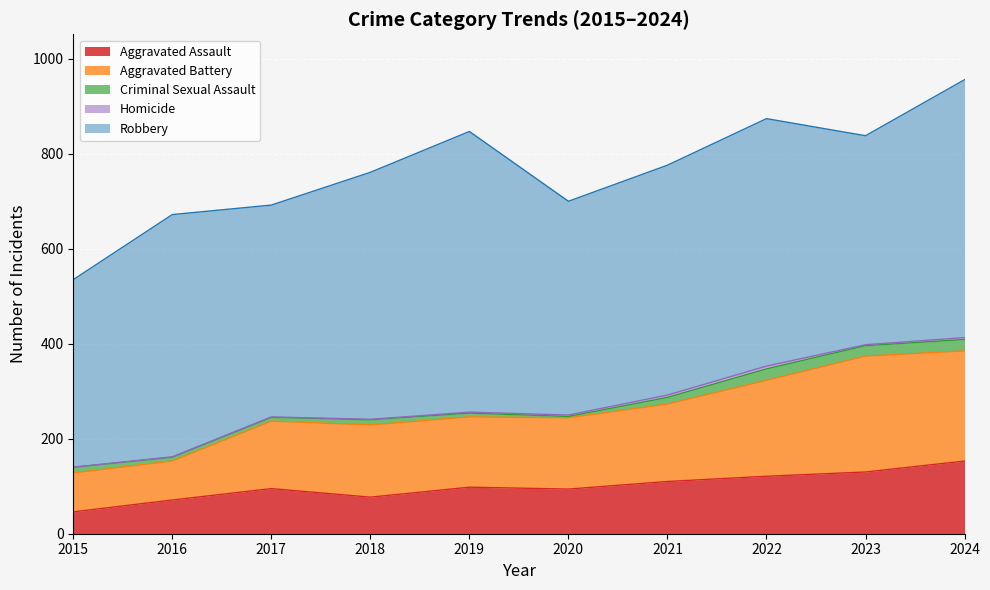

What are all the series names shown in the legend?

Aggravated Assault, Aggravated Battery, Criminal Sexual Assault, Homicide, Robbery